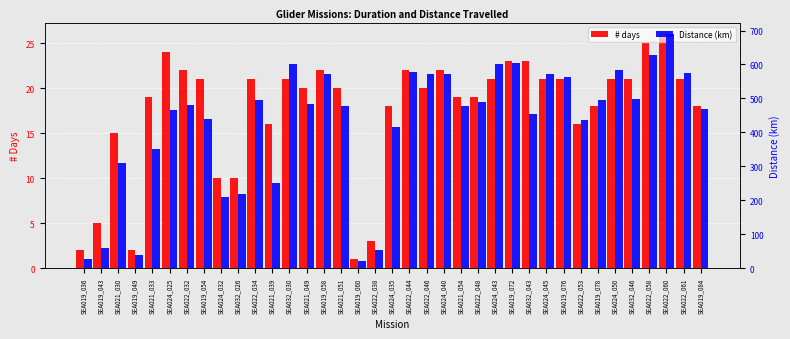

At which category is the sum across all series the highest?

SEA022_060